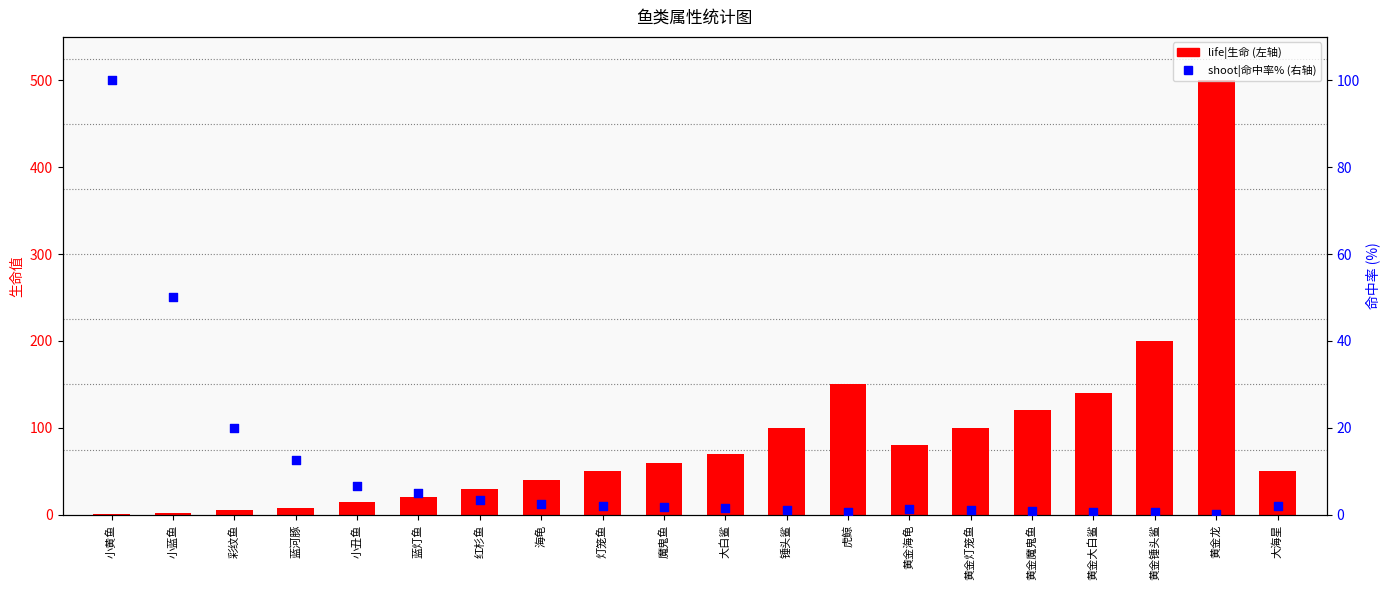

What is the total value across all series at 小丑鱼?

21.7